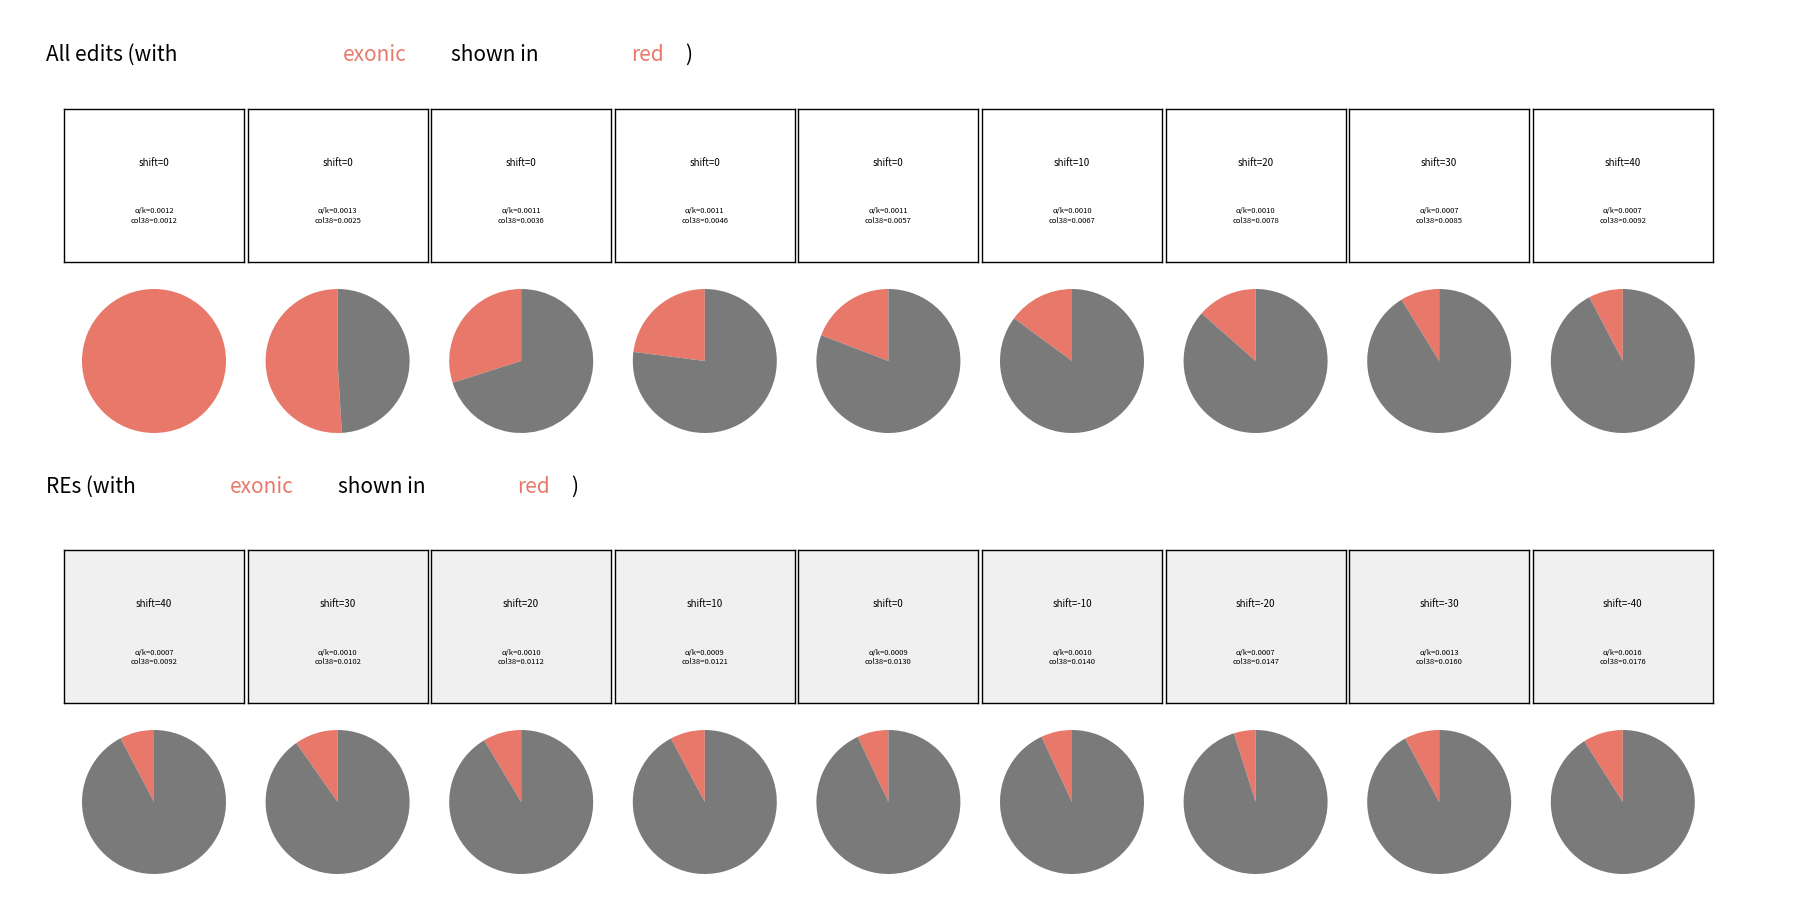

Combined, do 0 and -10 account for over 50%?

No